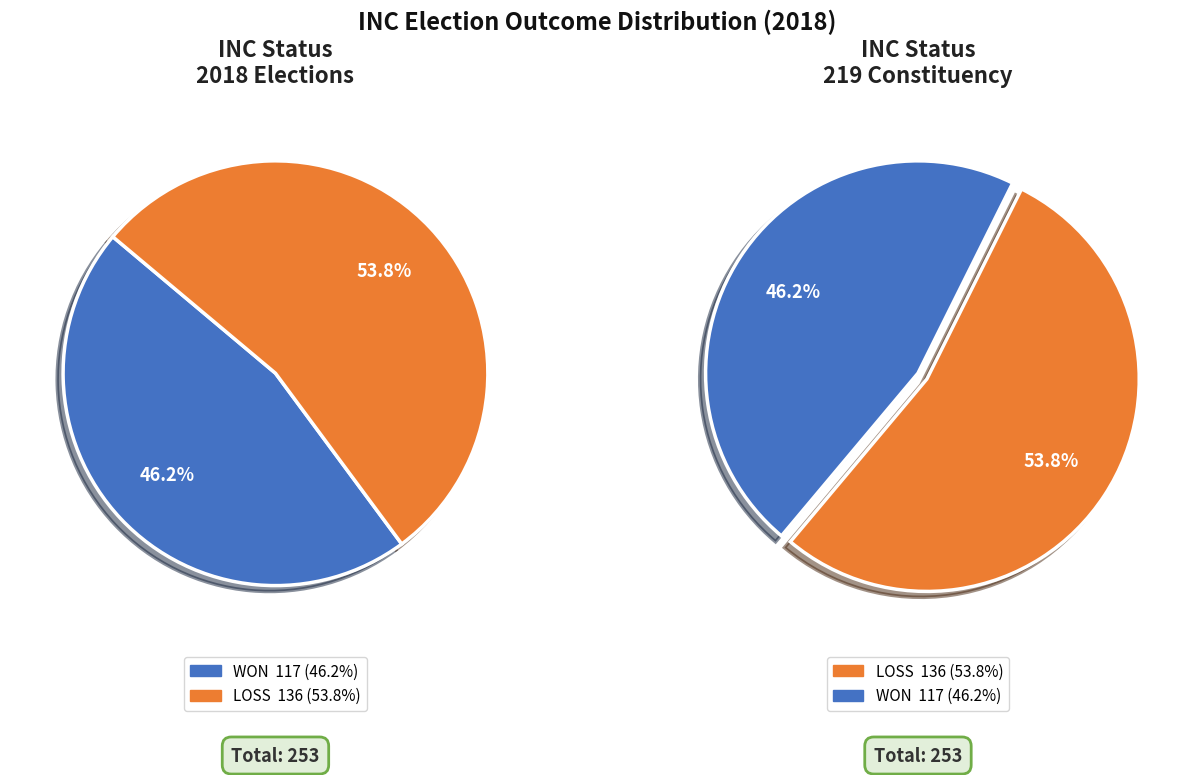

To the nearest percent, what is the difference between the largest and smallest slice percentages?

8%